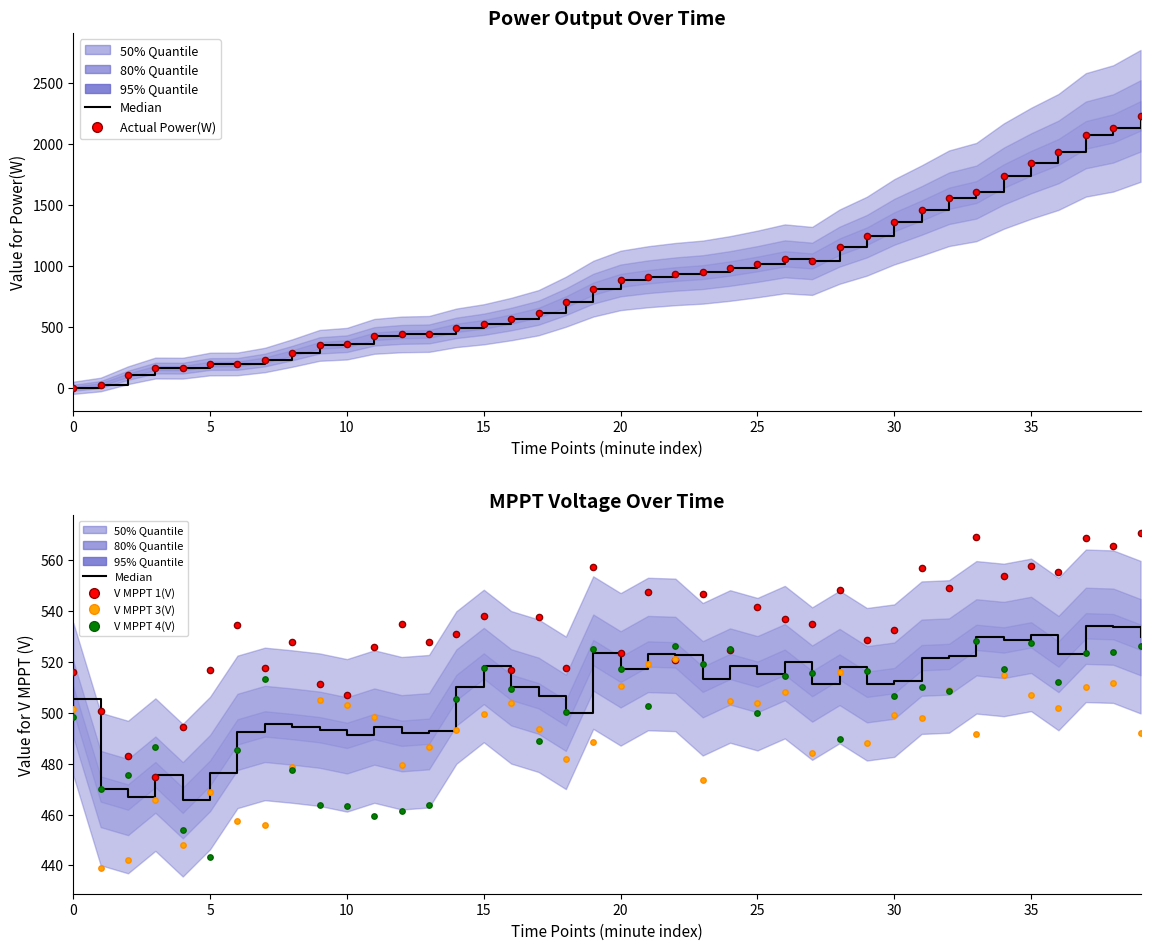

What are all the series names shown in the legend?

Median, Actual Power(W), V MPPT 1(V), V MPPT 3(V), V MPPT 4(V)